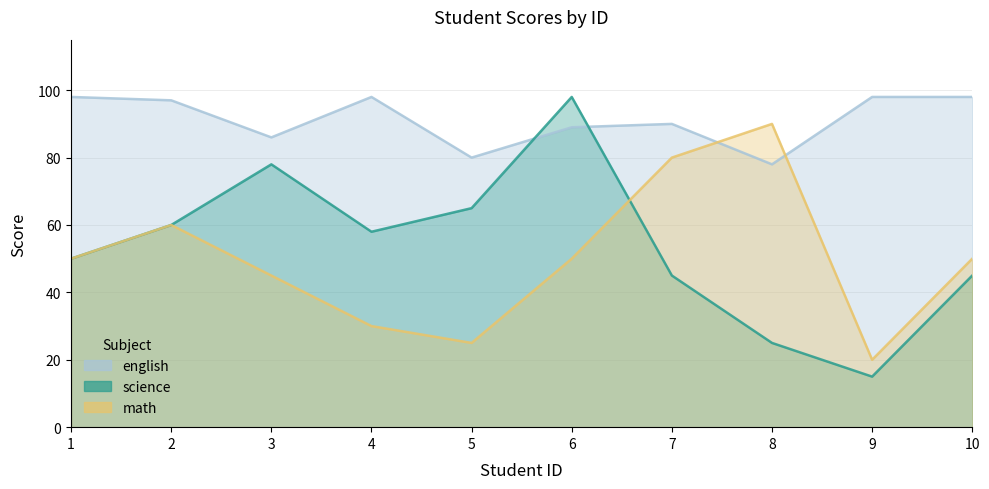

Reading left to right, list all the values displayed in this chart.

science: 1=50	2=60	3=78	4=58	5=65	6=98	7=45	8=25	9=15	10=45
math: 1=50	2=60	3=45	4=30	5=25	6=50	7=80	8=90	9=20	10=50
english: 1=98	2=97	3=86	4=98	5=80	6=89	7=90	8=78	9=98	10=98